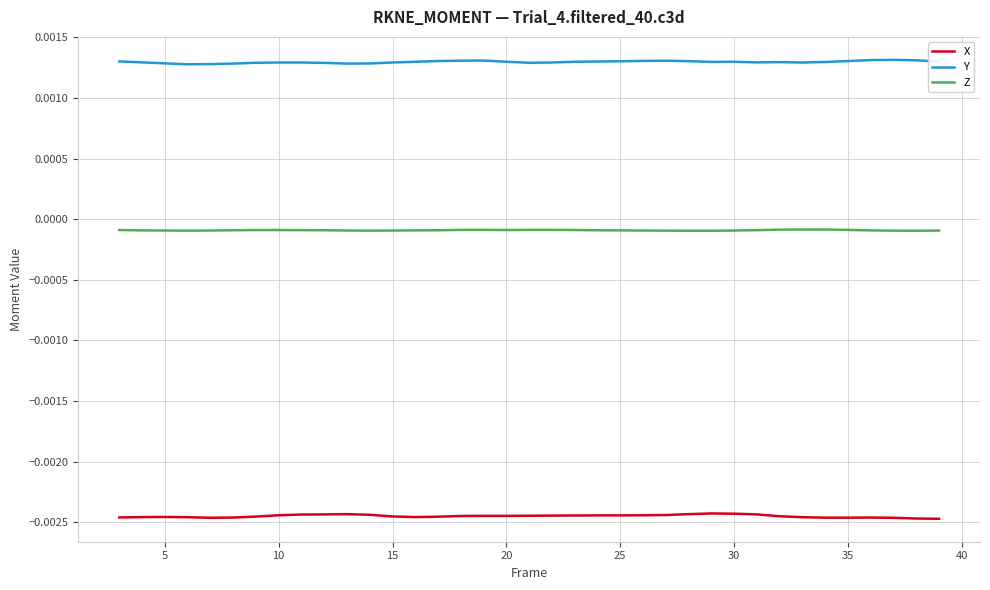

True or false: Y and Z cross at least once.

False